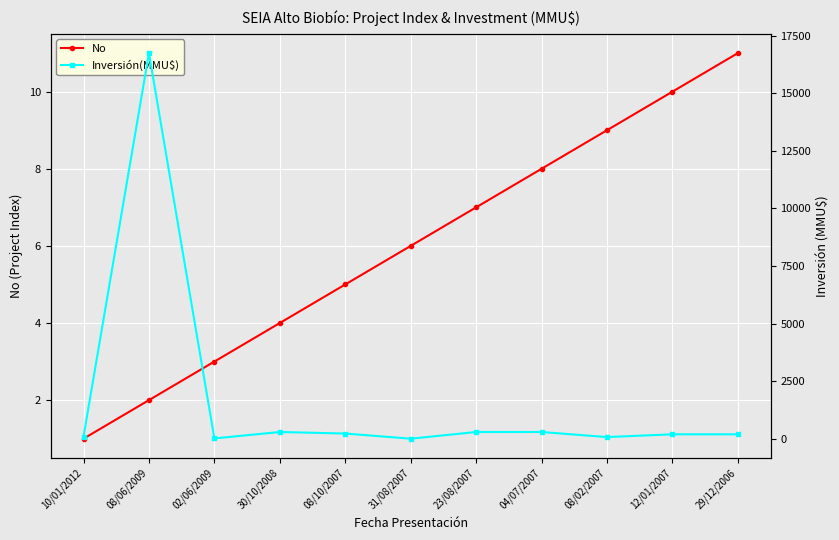

Is it true that No equals 2 at 08/06/2009?

True